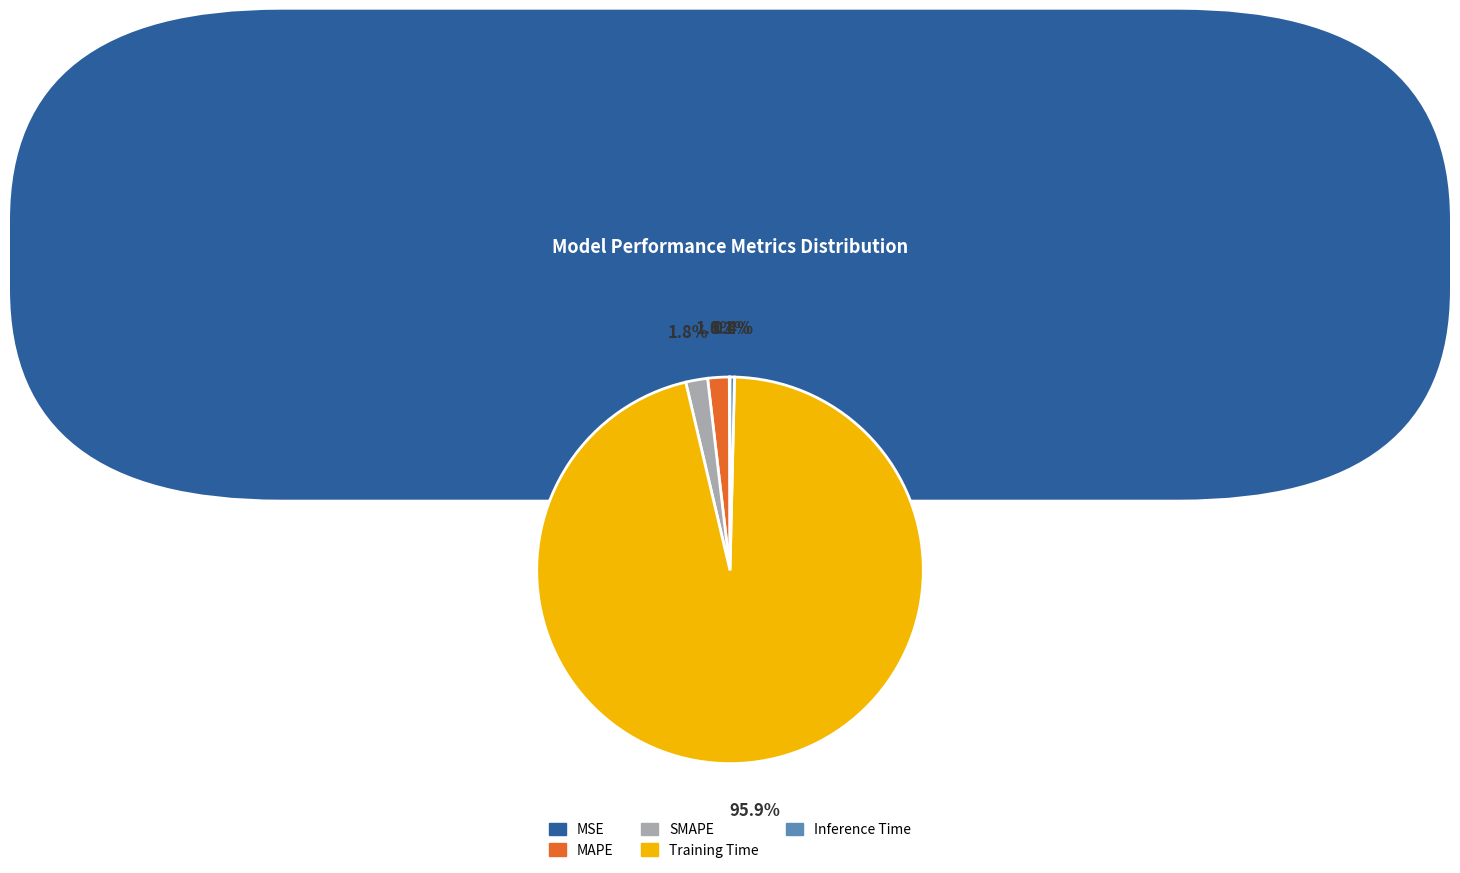

Do Inference Time and MAPE together represent more than half of the pie?

No